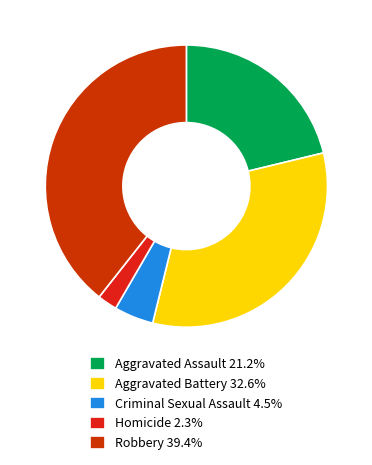

Approximately how many times larger is the value at Homicide compared to Aggravated Assault?

0.1